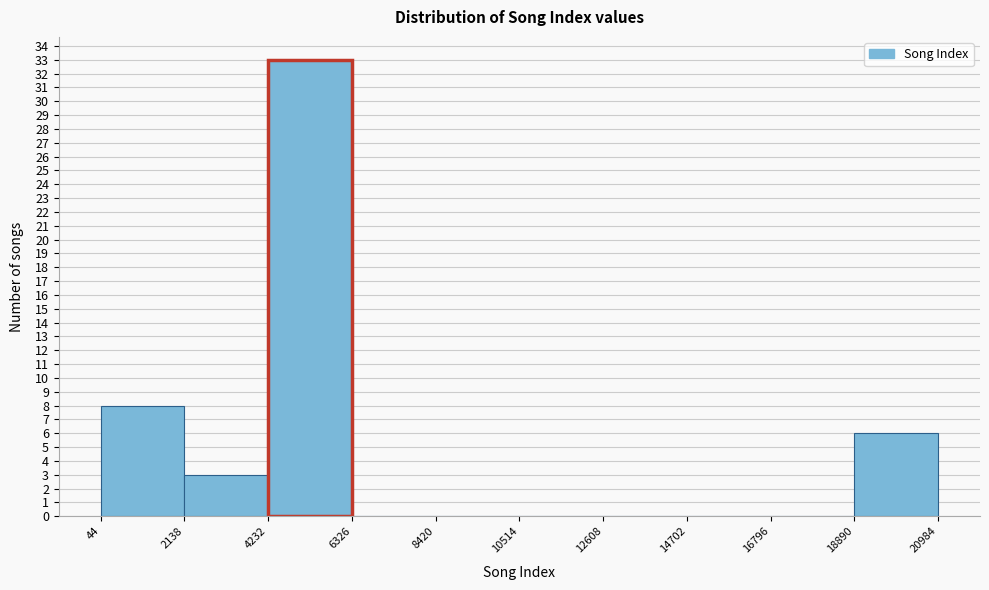

Reading left to right, list every bar in this chart as the range it spans on the x-axis followed by its height. The values are not printed on the chart, so give them approximately, as read against the axis.

44 to 2138: 8
2138 to 4232: 3
4232 to 6326: 33
6326 to 8420: 0
8420 to 10514: 0
10514 to 12608: 0
12608 to 14702: 0
14702 to 16796: 0
16796 to 18890: 0
18890 to 20984: 6